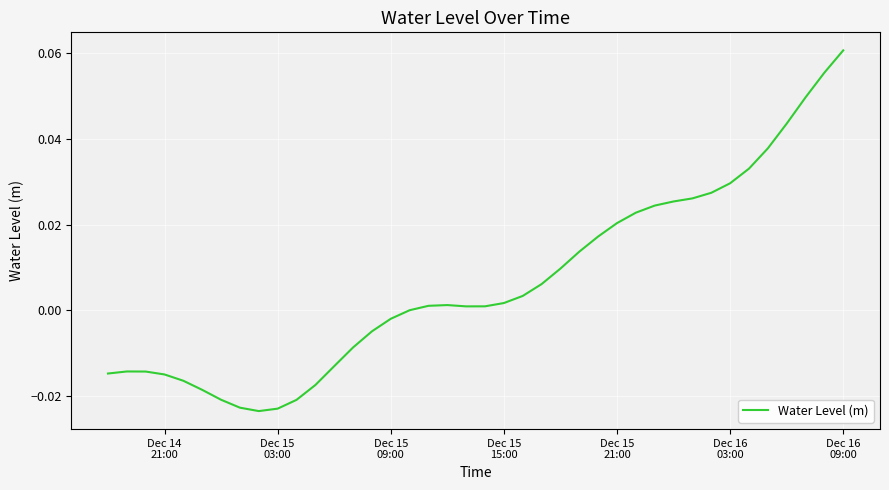

How many lines are shown in the chart?

1